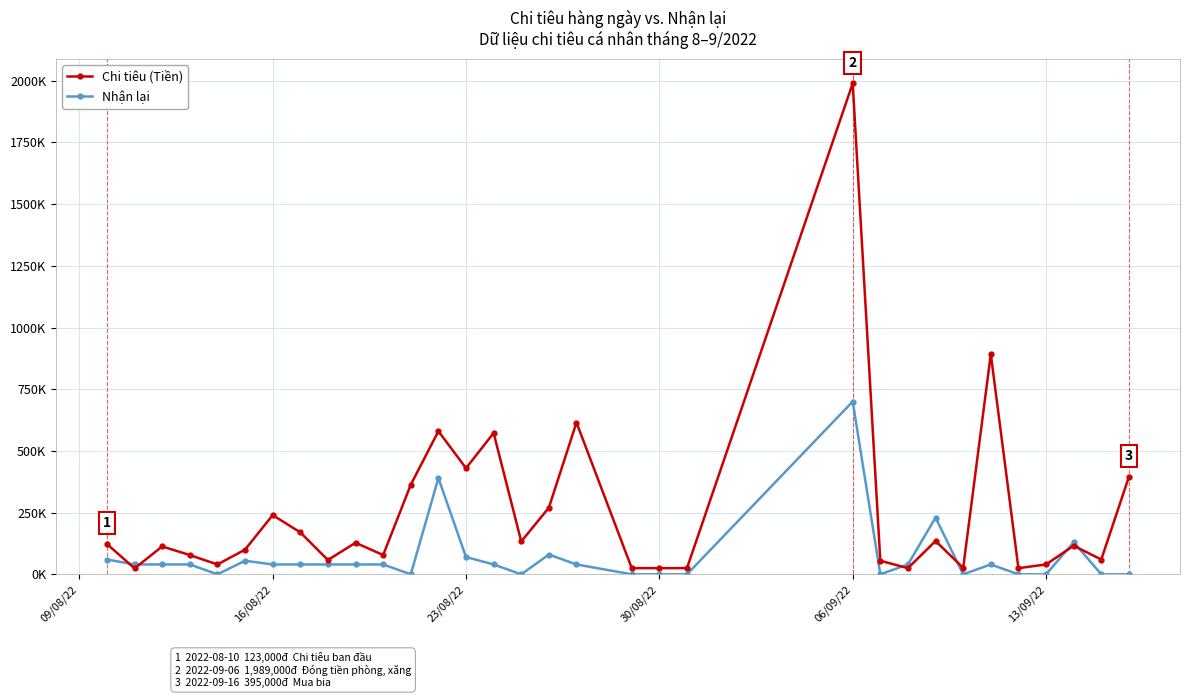

Which series has the largest range (max minus min)?

Chi tiêu (Tiền)